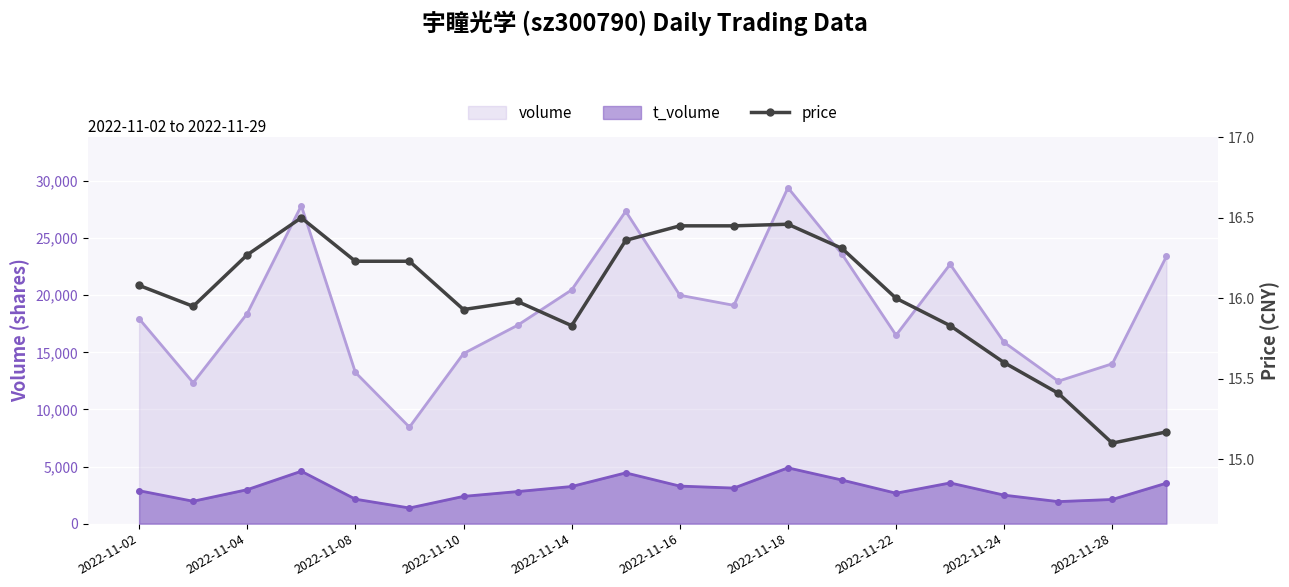

At which label does the data first exceed 16?

2022-11-02